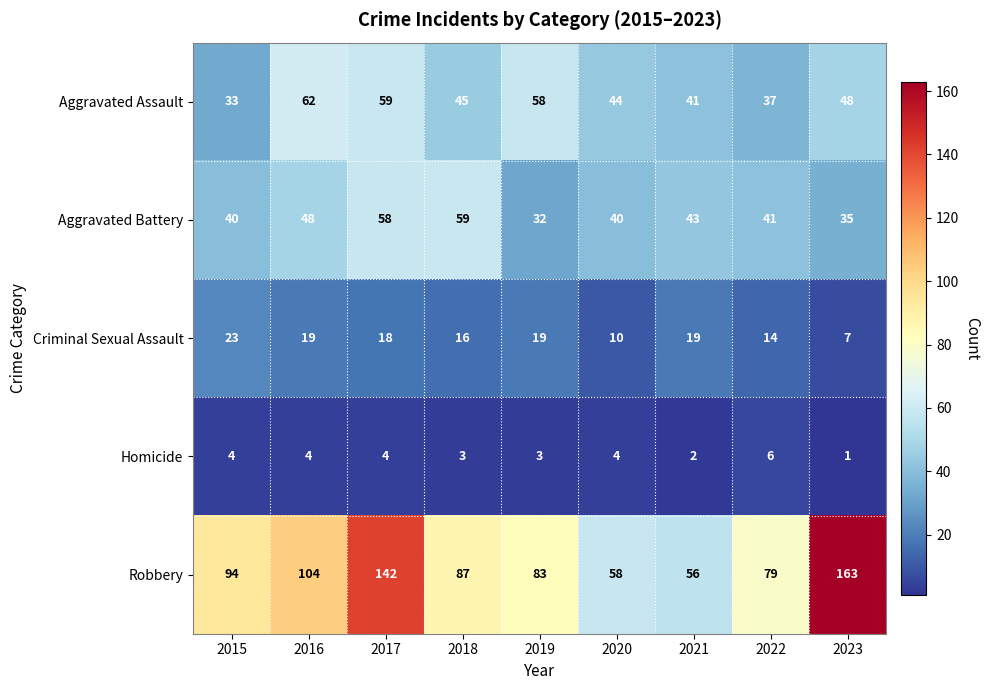

What is the sum of the Homicide values at 2022 and 2017?

10